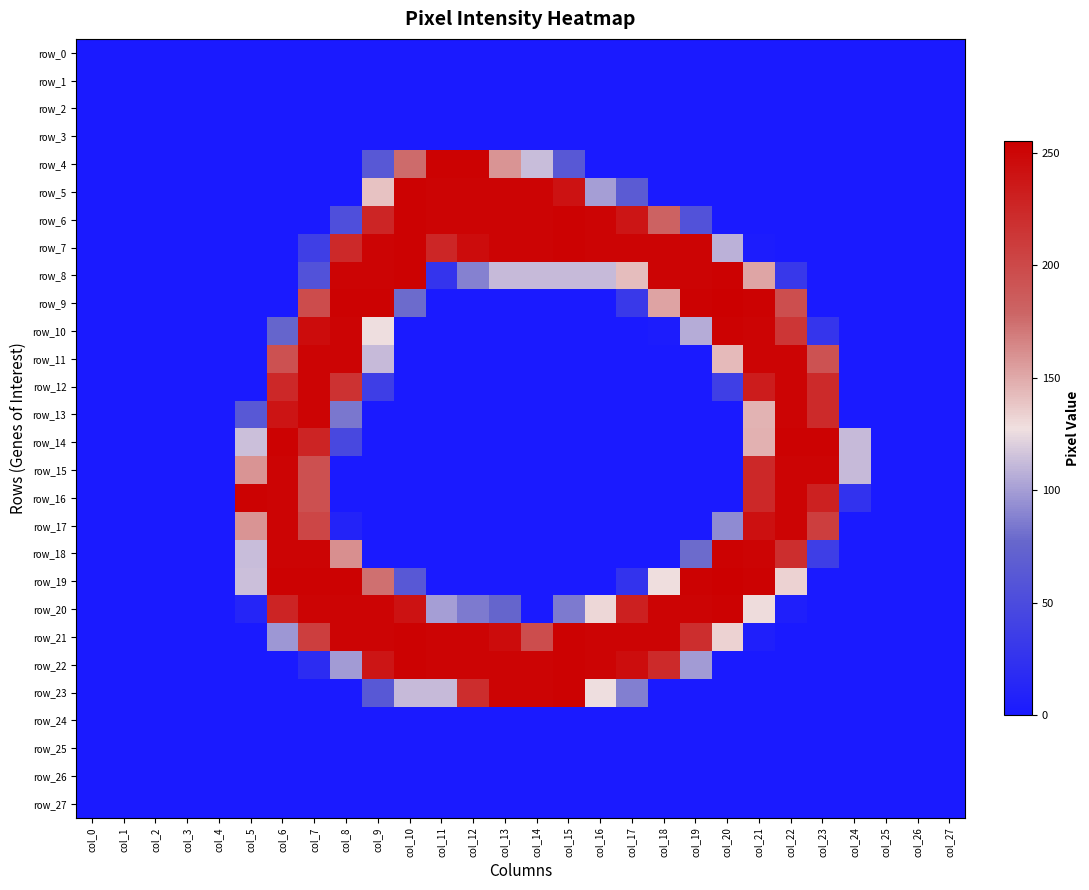

The row_19 series shows 0 at col_13. True or false?

True